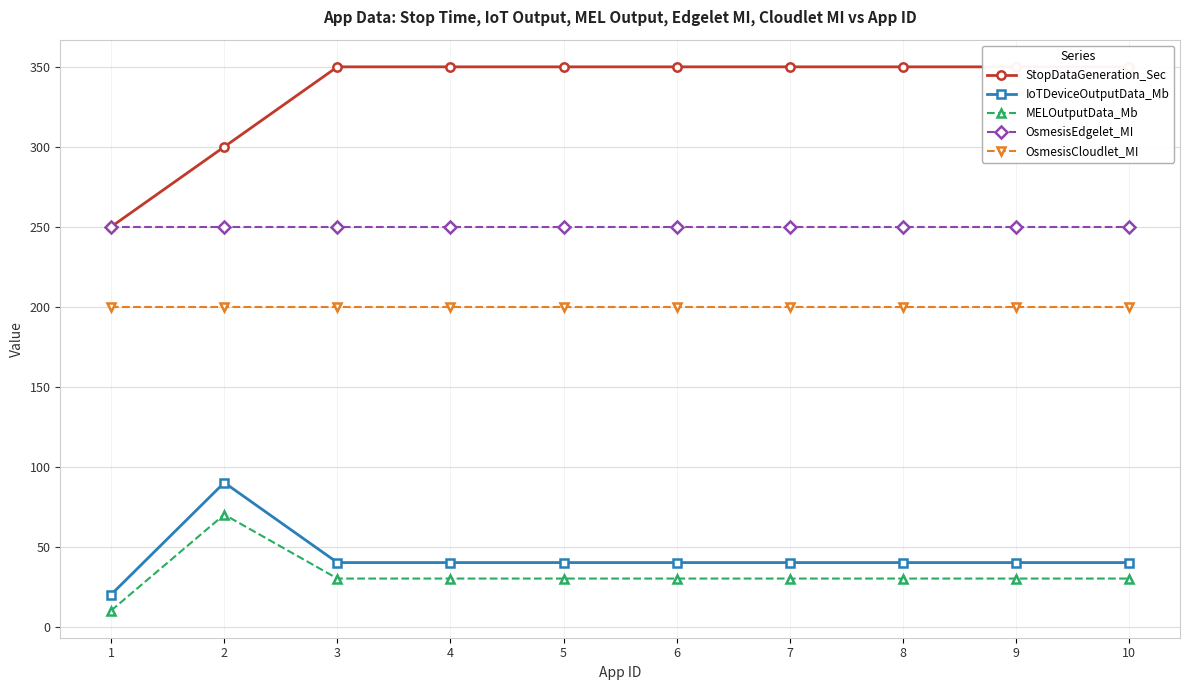

True or false: StopDataGeneration_Sec and MELOutputData_Mb intersect in this chart.

False